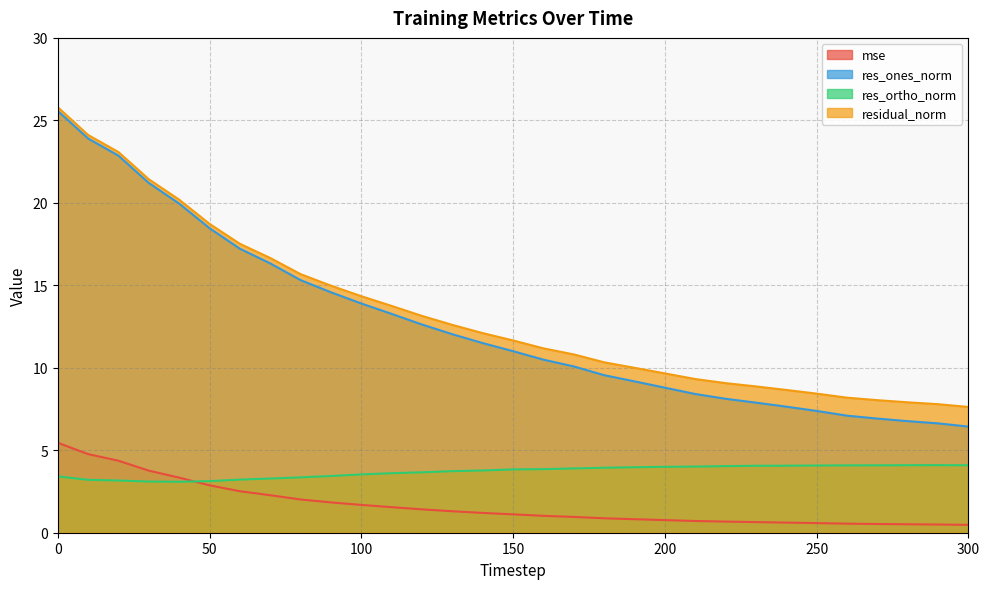

At which label is mse closest to 2?

80